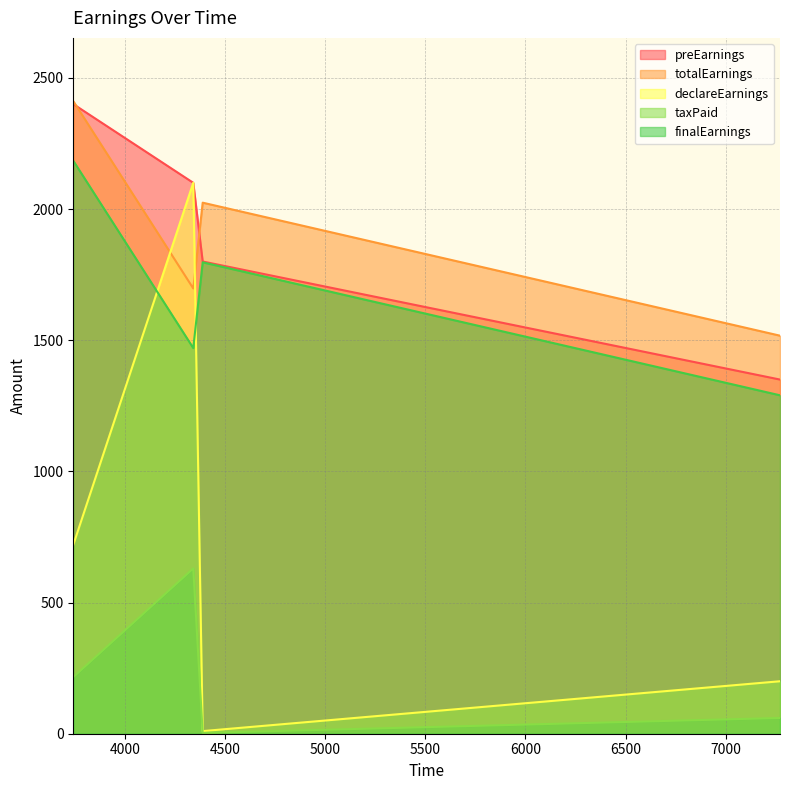

True or false: finalEarnings and totalEarnings cross at least once.

False